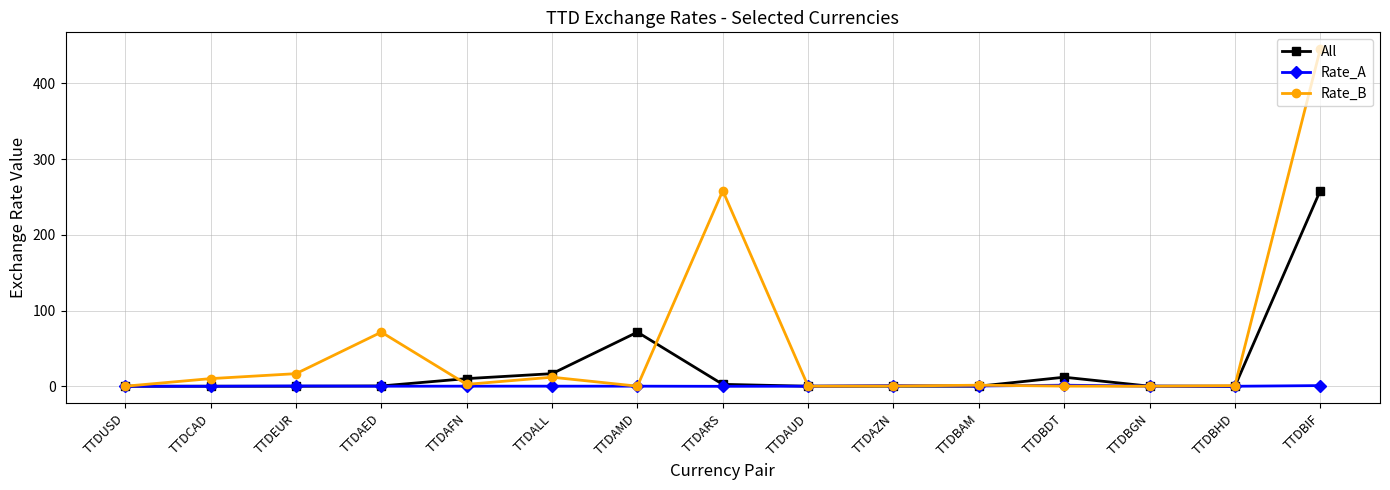

Which category has the highest value across all series?

TTDBIF